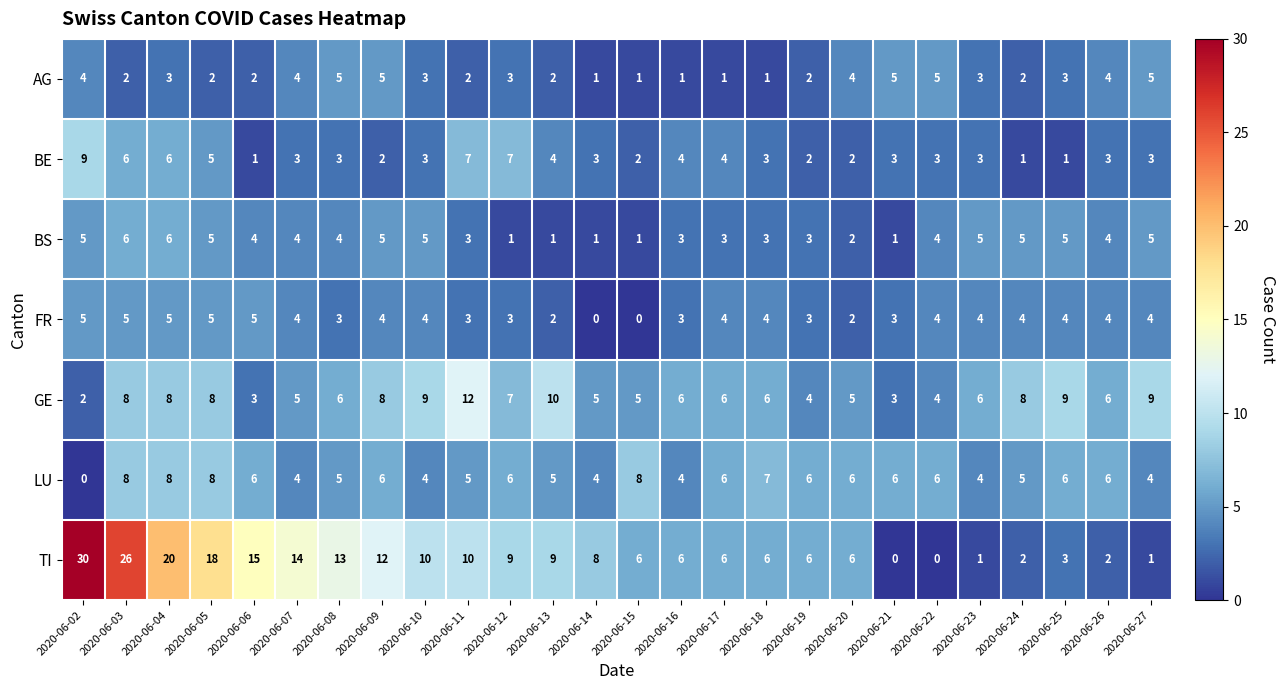

What is the average value of the GE series?

6